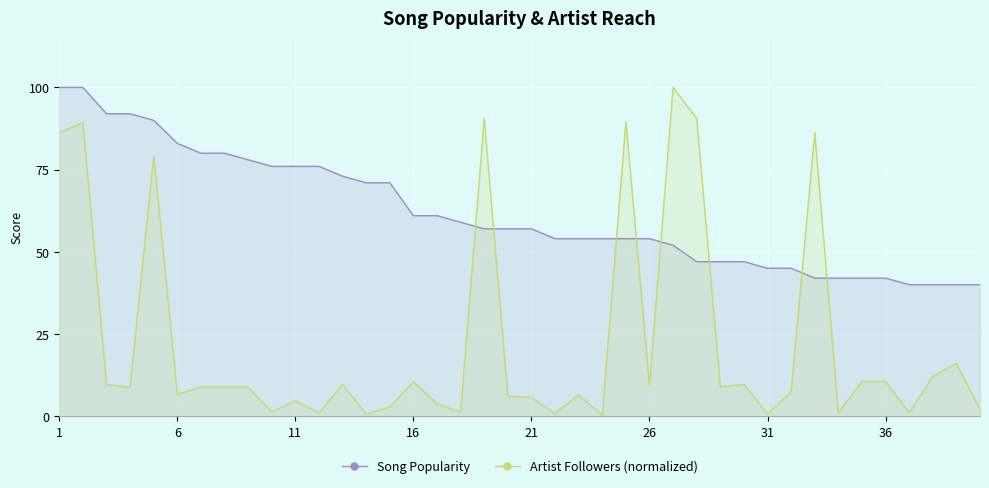

How many lines are shown in the chart?

2